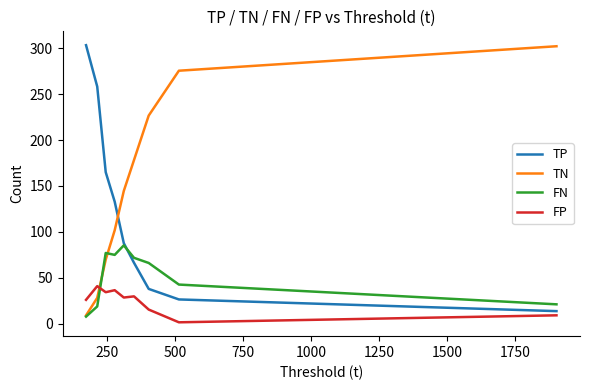

At how many categories does at least one series exceed 204?

5